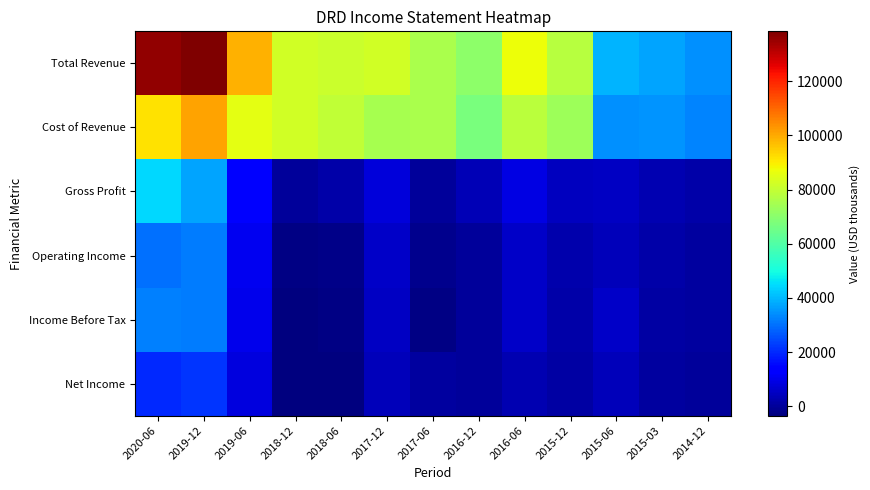

At how many categories does at least one series exceed 103086?

2